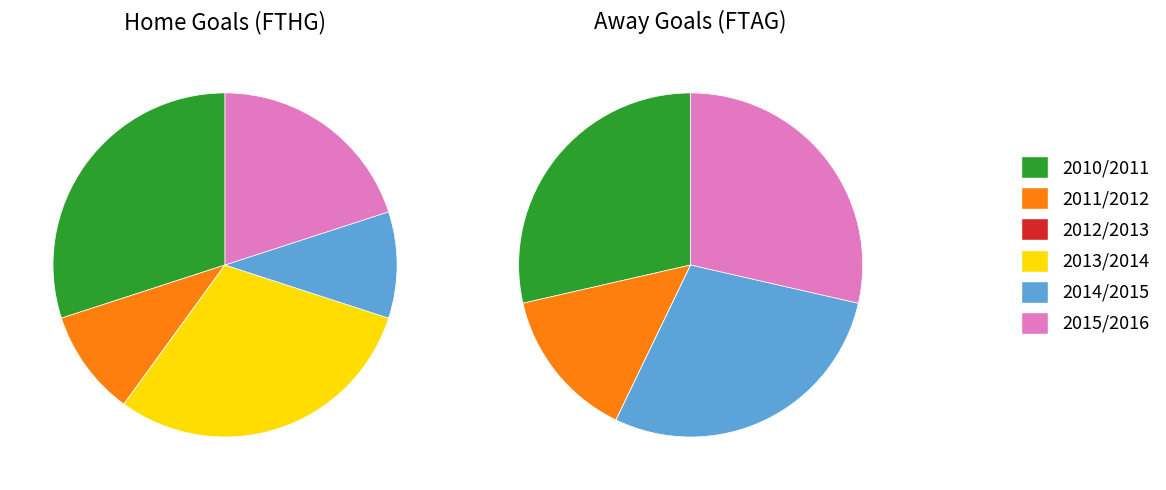

Does 2015/2016 account for over 50% of the chart?

No